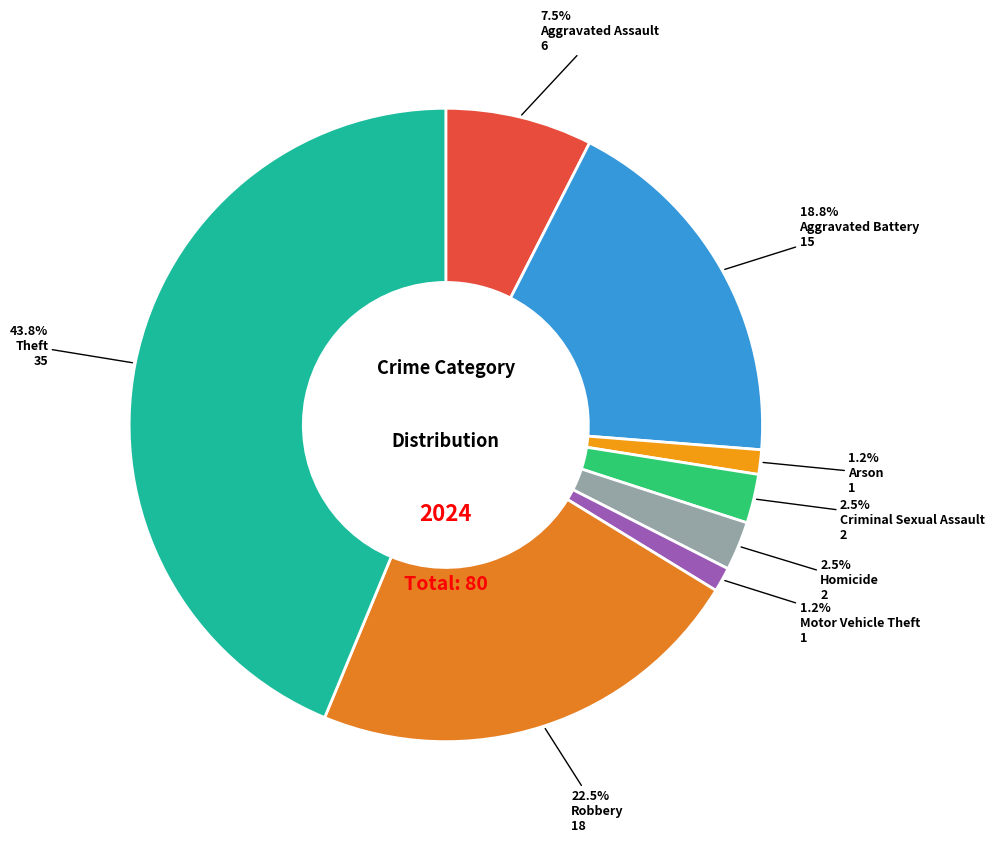

To the nearest percent, what is the average slice percentage?

12%